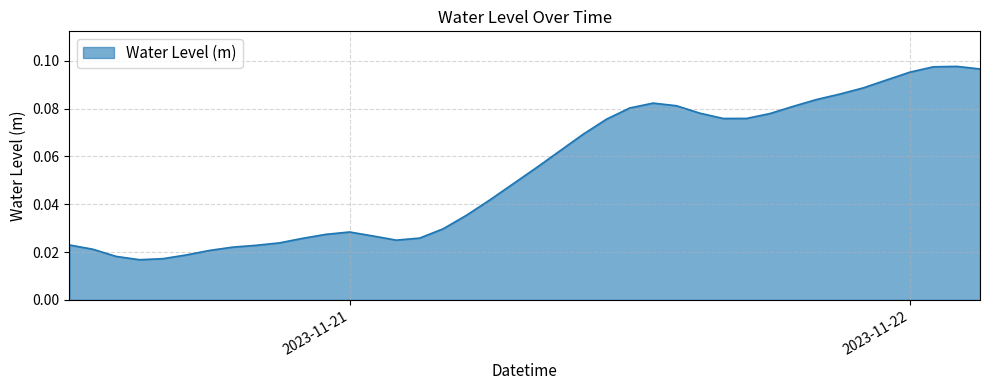

Reading left to right, extract all data points from this chart.

0.0	0.0	0.0	0.0	0.0	0.0	0.0	0.0	0.0	0.0	0.0	0.0	0.0	0.0	0.0	0.0	0.0	0.0	0.0	0.0	0.1	0.1	0.1	0.1	0.1	0.1	0.1	0.1	0.1	0.1	0.1	0.1	0.1	0.1	0.1	0.1	0.1	0.1	0.1	0.1